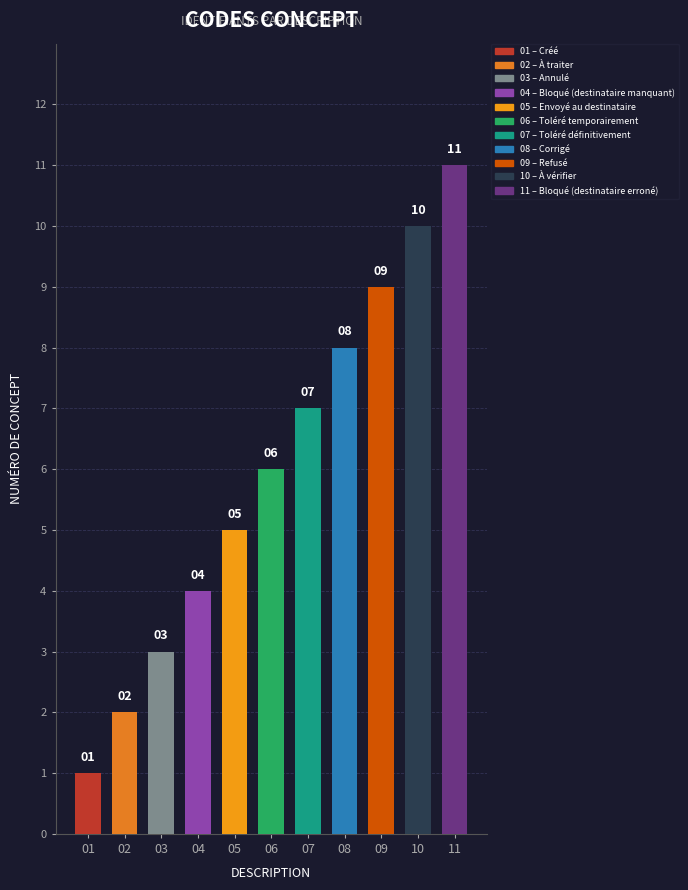

What is the value of the 2nd bar from the left?

2